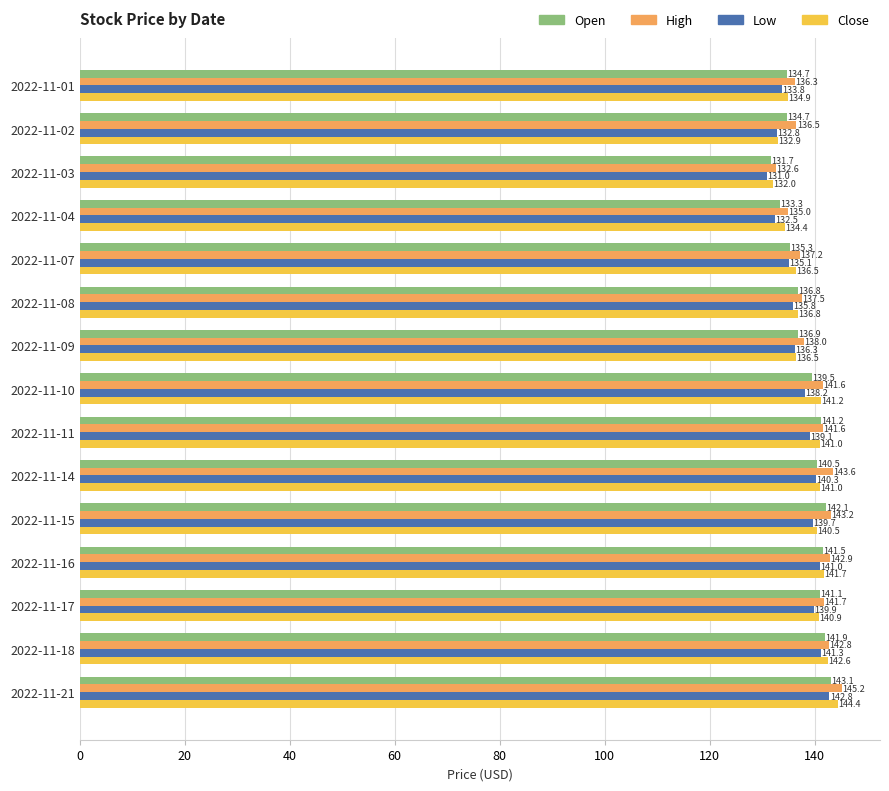

The value of Open at 2022-11-21 is 143.1. True or false?

True